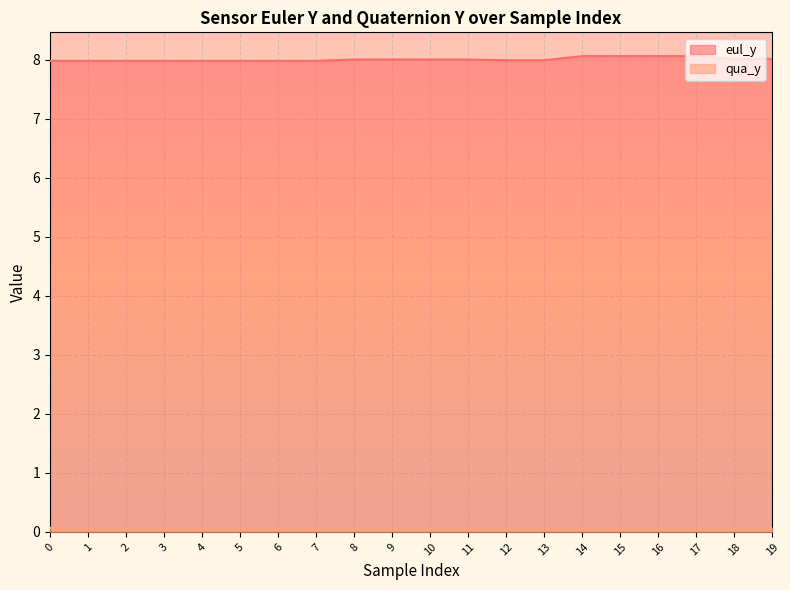

Reading left to right, extract all data points from this chart.

eul_y: 0=8.0	1=8.0	2=8.0	3=8.0	4=8.0	5=8.0	6=8.0	7=8.0	8=8.0	9=8.0	10=8.0	11=8.0	12=8.0	13=8.0	14=8.1	15=8.1	16=8.1	17=8.1	18=8.0	19=8.0
qua_y: 0=0.1	1=0.1	2=0.1	3=0.1	4=0.1	5=0.1	6=0.1	7=0.1	8=0.1	9=0.1	10=0.1	11=0.1	12=0.1	13=0.1	14=0.1	15=0.1	16=0.1	17=0.1	18=0.1	19=0.1